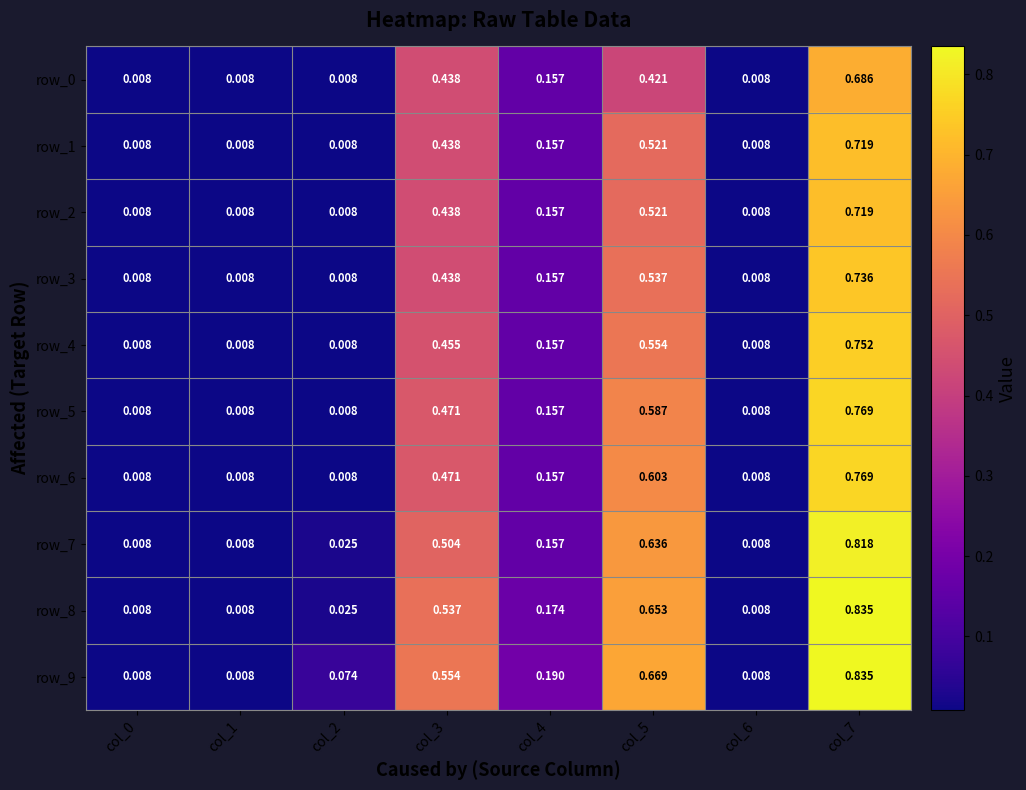

Is it true that row_8 equals 0.4 at col_7?

False